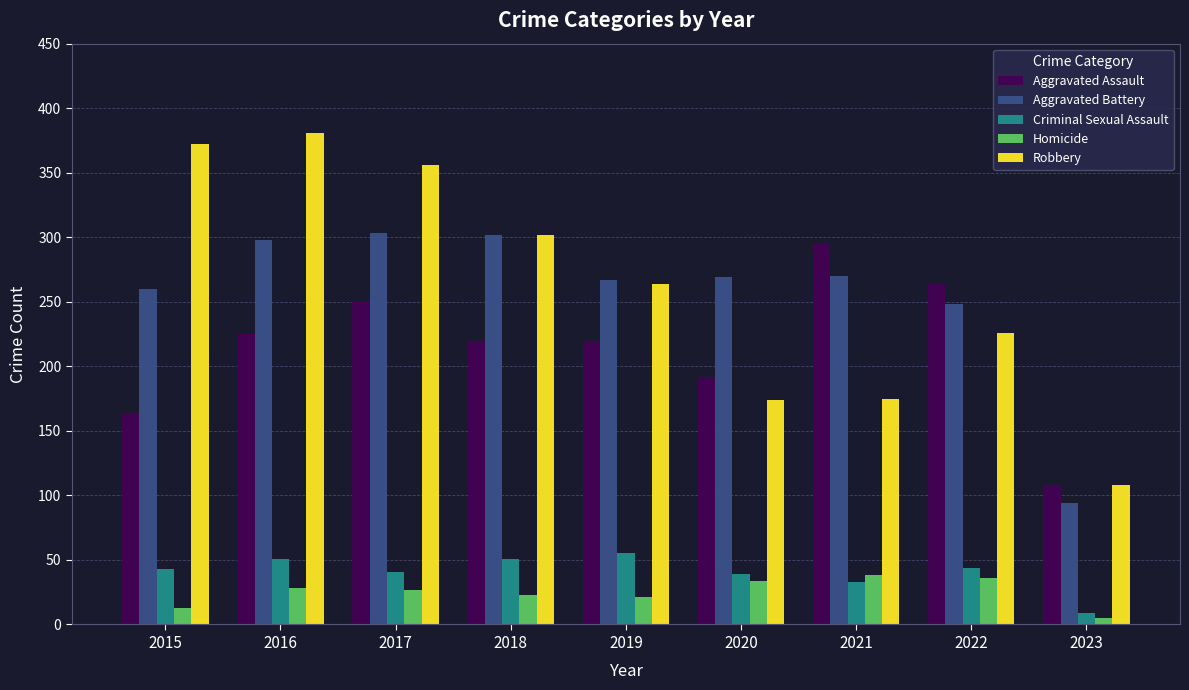

At which category does the chart reach its minimum across all series?

2023